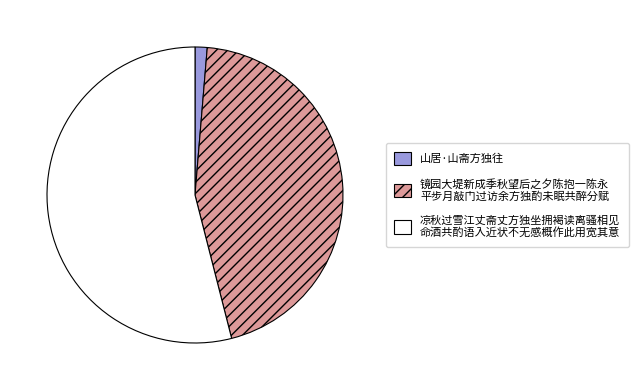

Does any single category account for the majority?

Yes